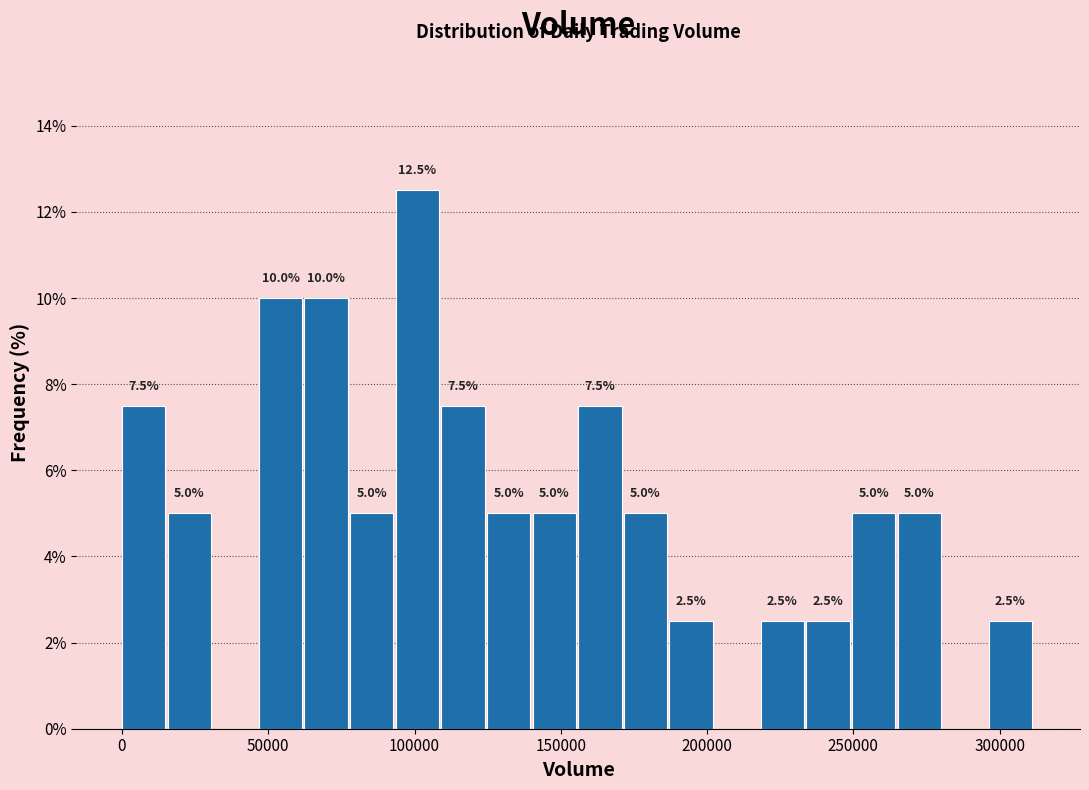

Read against the x-axis, roughly where is the centre of the tallest bar?

100000